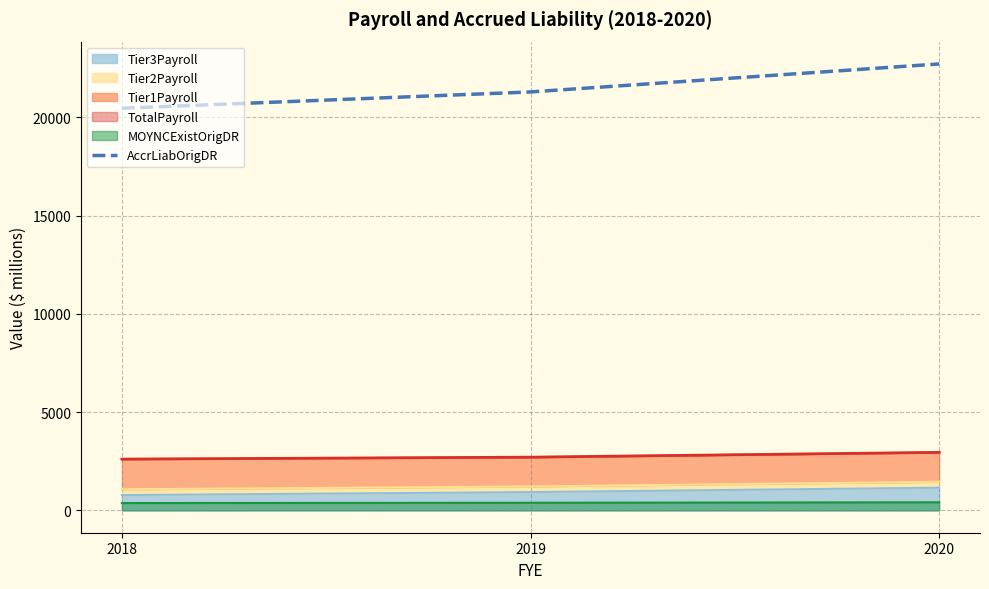

True or false: the data shows 20458.0 at 2018.

True